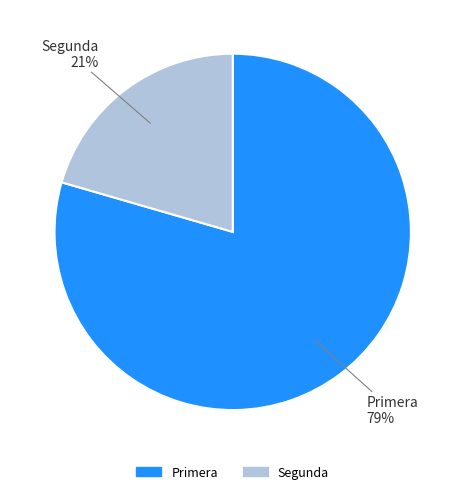

Which has a higher value, Primera or Segunda?

Primera